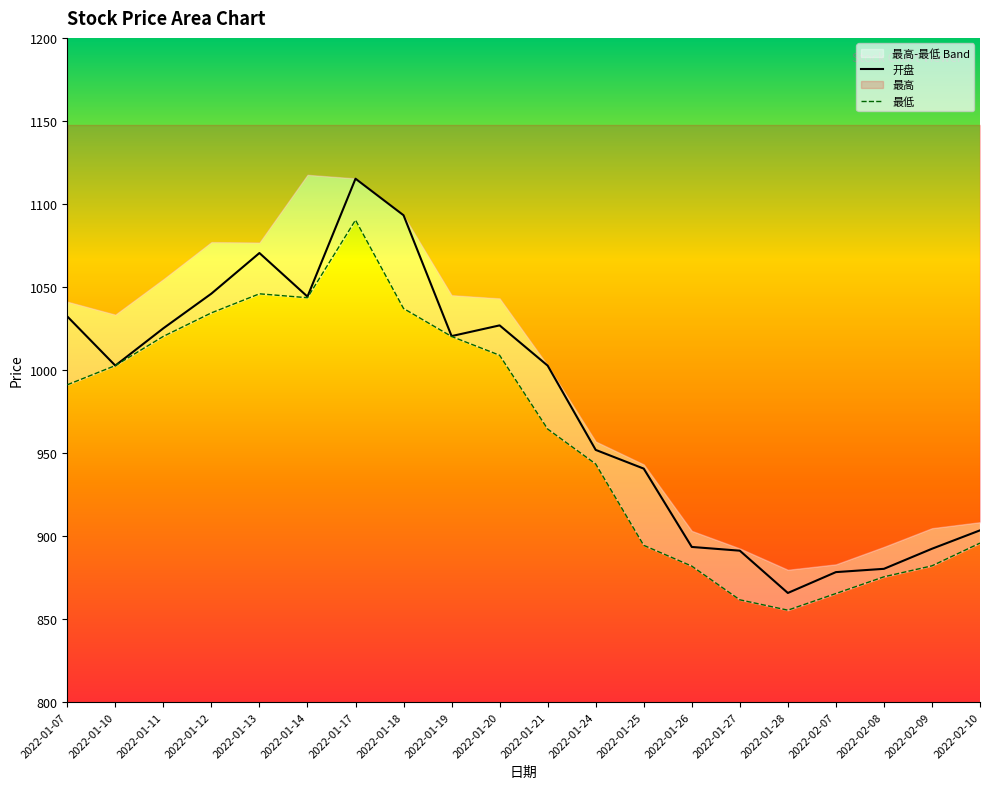

At which label does 开盘 reach its peak?

2022-01-17